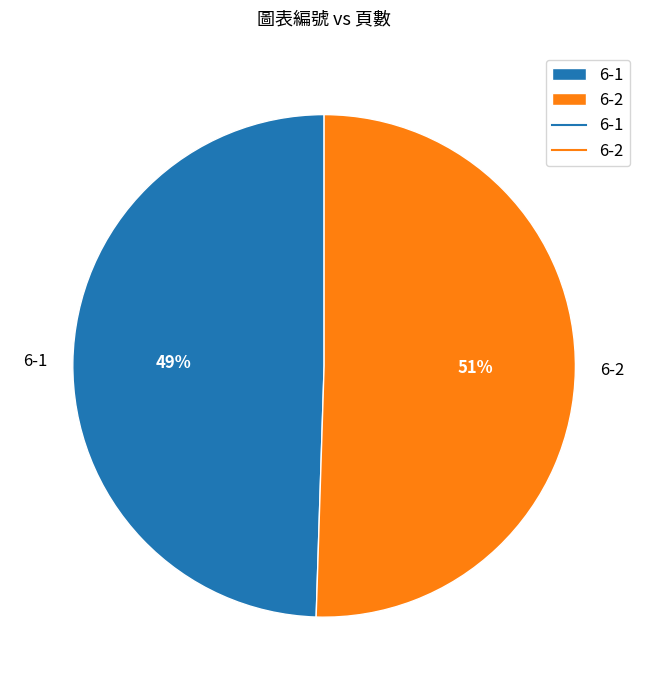

What percentage is the 6-2 slice, to the nearest percent?

51%